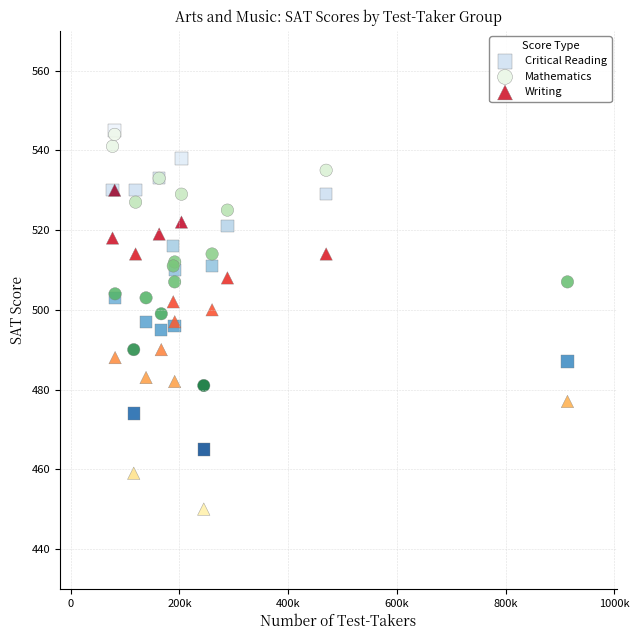

Which series reaches the minimum Y coordinate?

Writing